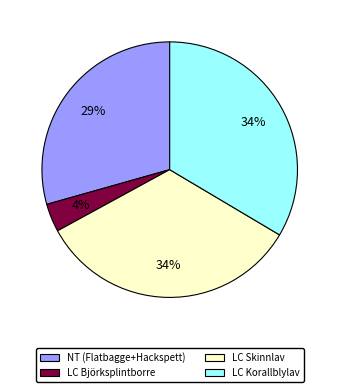

How many slices are in this pie chart?

4